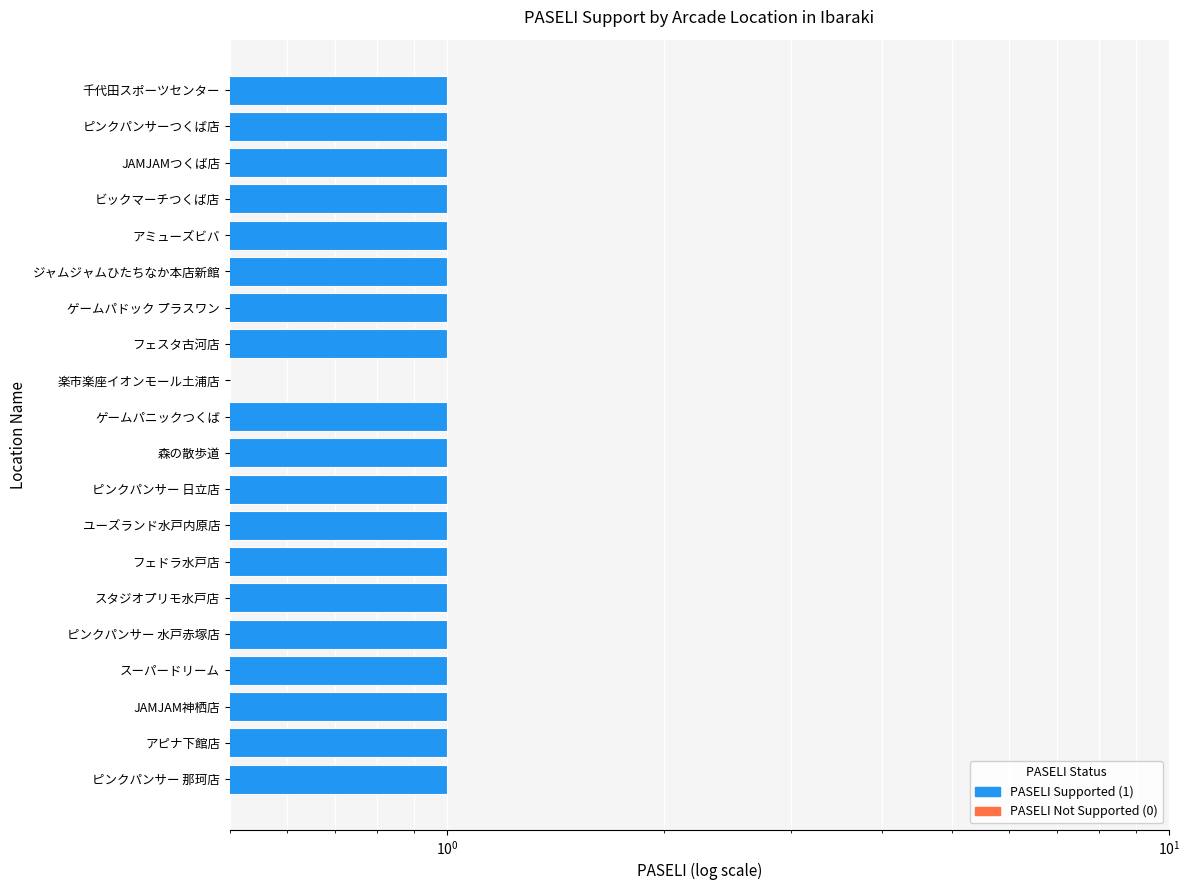

What is the average value?

1